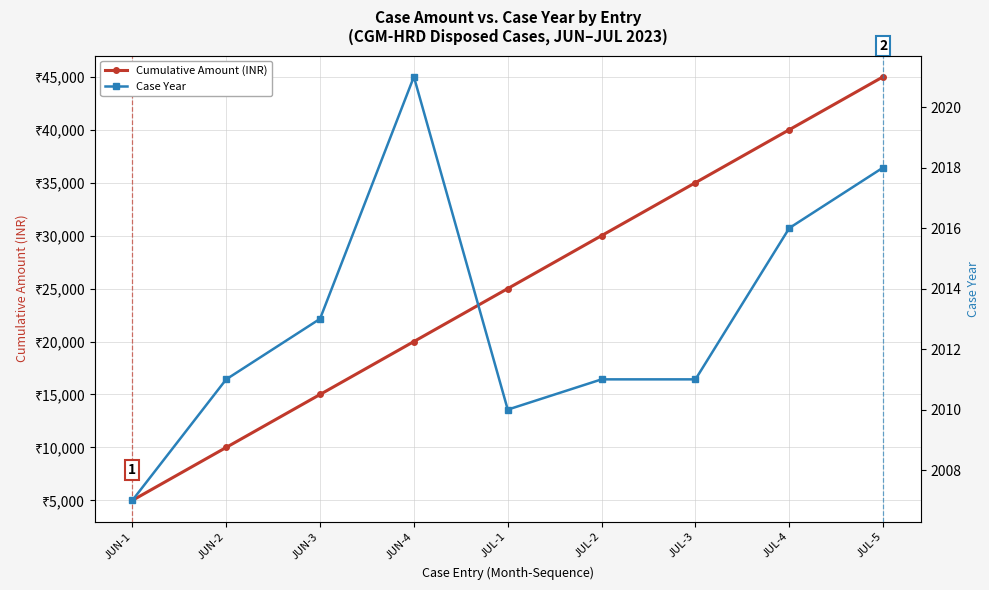

How many data points does each series have?

9